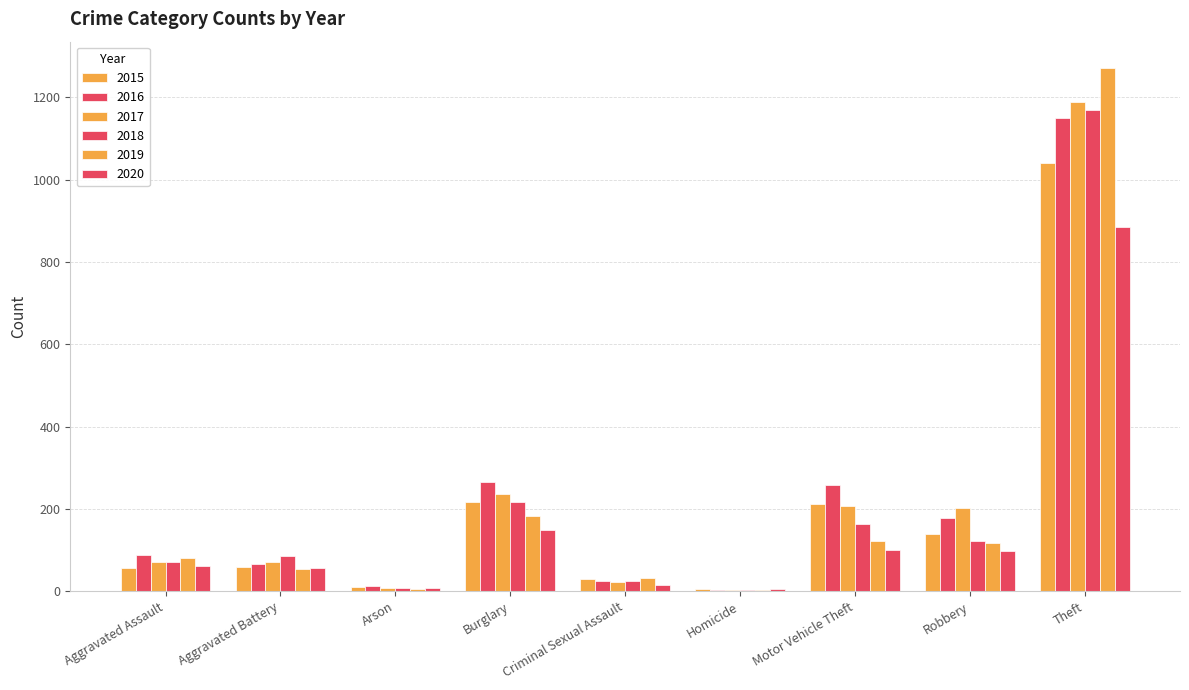

How many categories are shown in the chart?

9